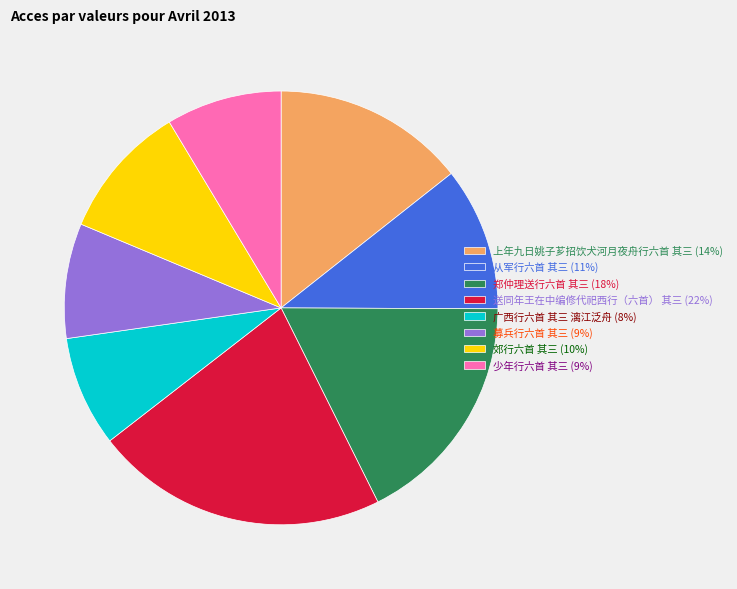

Is there a majority slice in this chart?

No